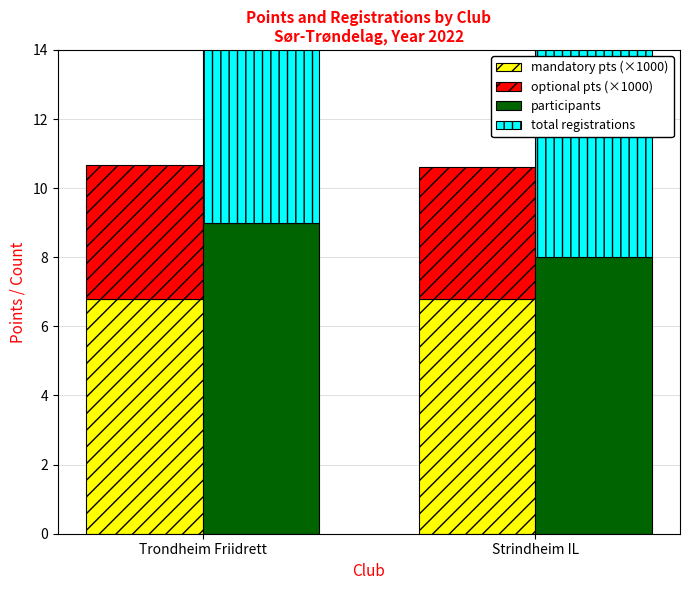

Reading left to right, extract all data points from this chart.

mandatory pts (×1000): Trondheim Friidrett=6.8	Strindheim IL=6.8
optional pts (×1000): Trondheim Friidrett=3.9	Strindheim IL=3.8
participants: Trondheim Friidrett=9.0	Strindheim IL=8.0
total registrations: Trondheim Friidrett=15.0	Strindheim IL=16.0